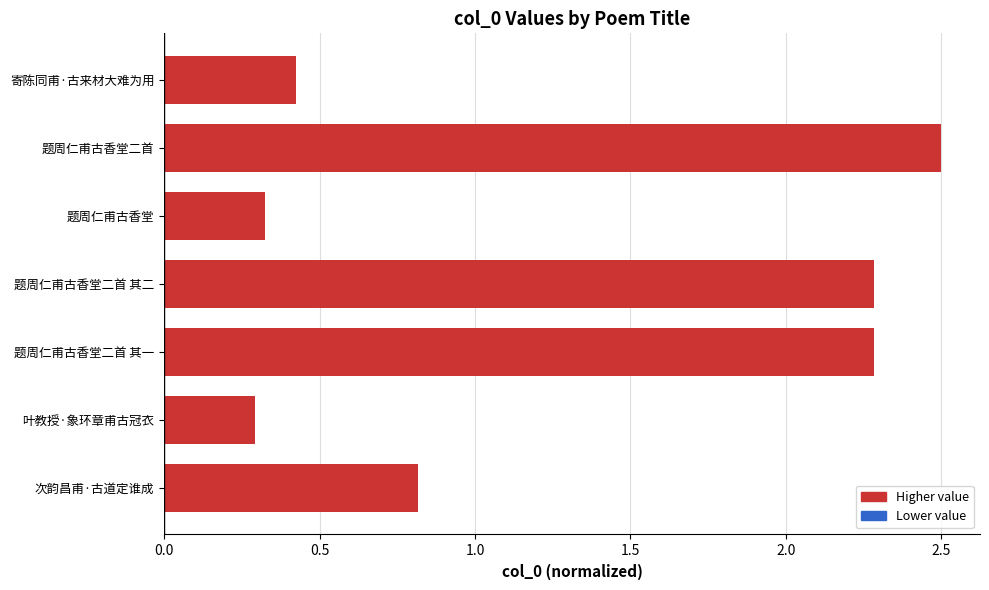

What is the smallest value displayed?

0.3